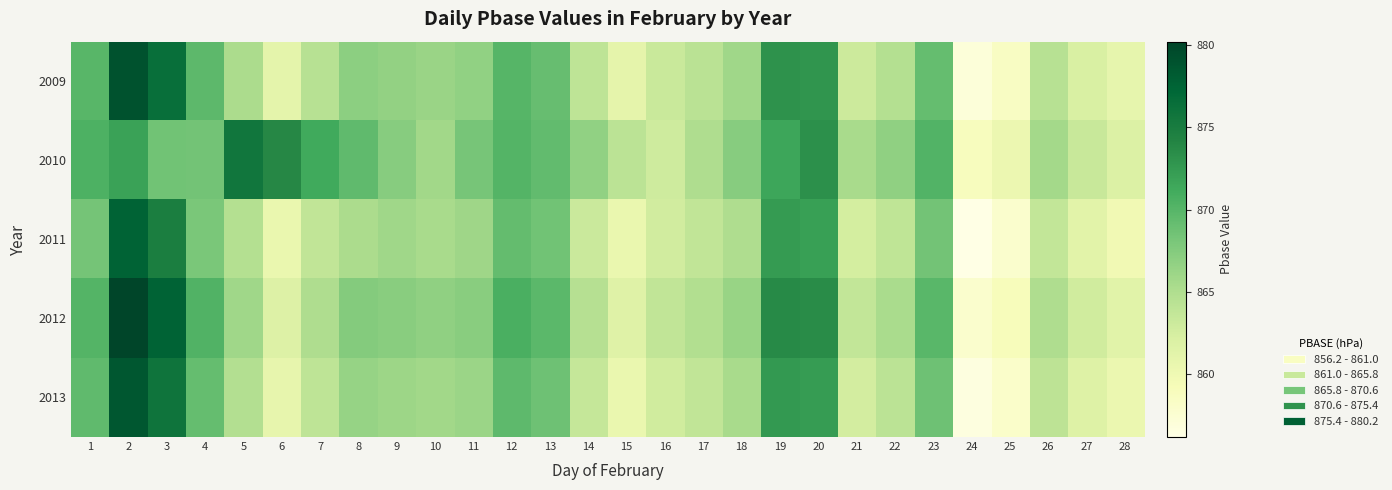

Rank the series at 28 from lowest to highest value.

2011, 2013, 2009, 2012, 2010